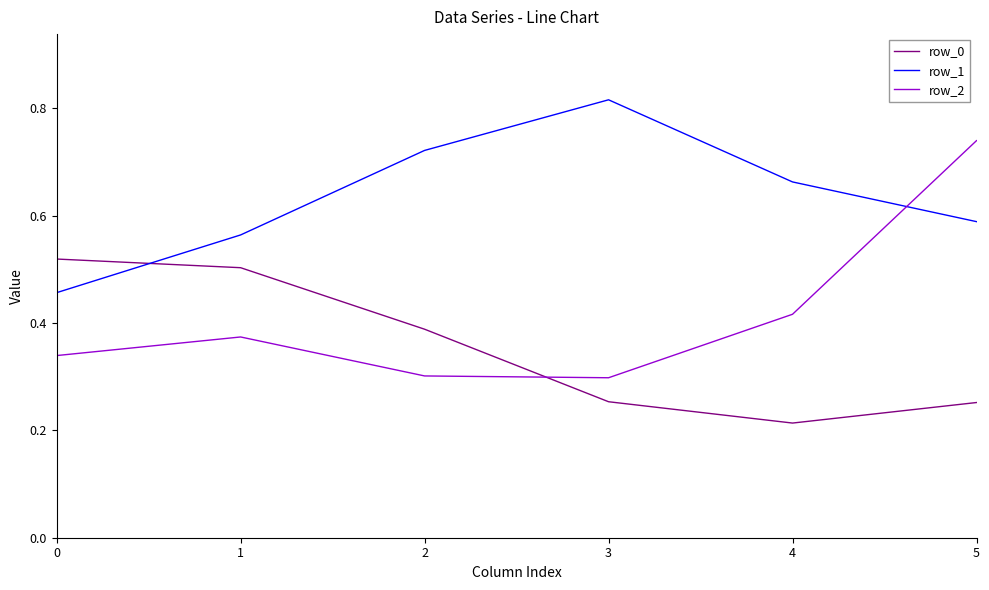

How many times do row_1 and row_0 cross each other?

1